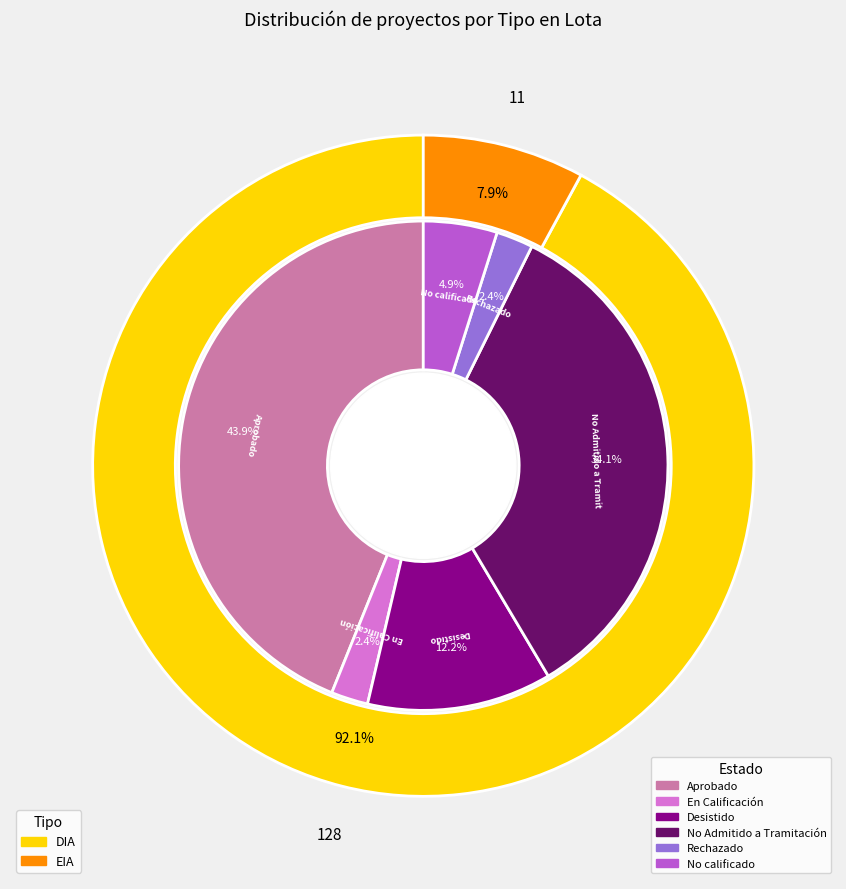

Is it true that EIA is 8% of the pie?

True